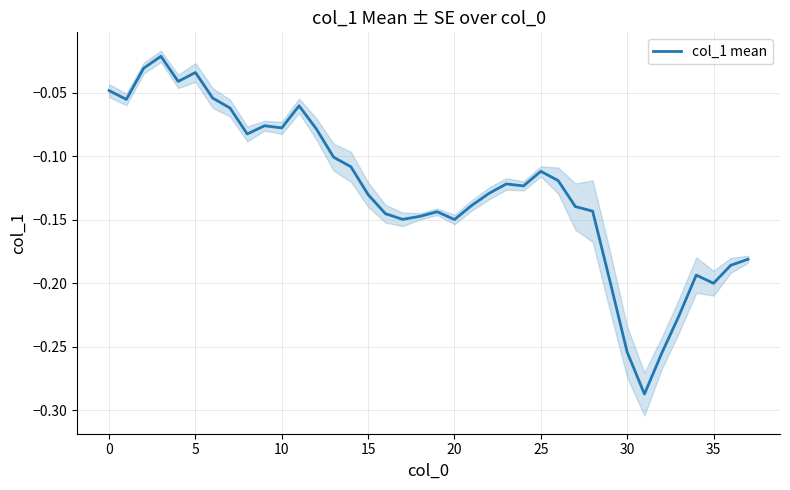

What is the minimum value shown in the chart?

-0.3